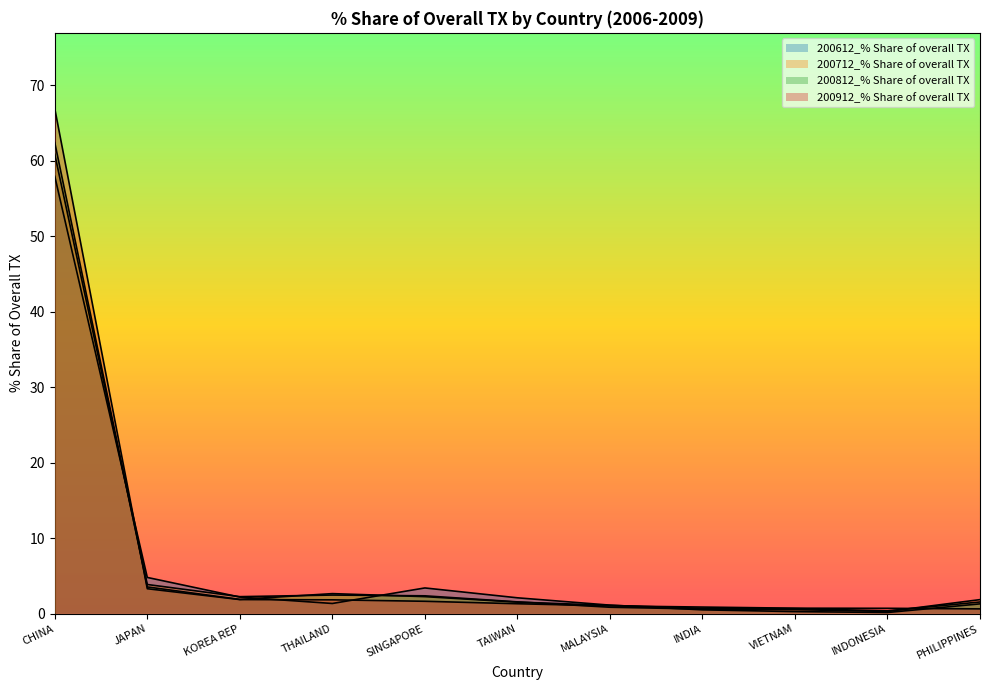

In 200612_% Share of overall TX, how many points are higher than both neighbors (excluding endpoints)?

1